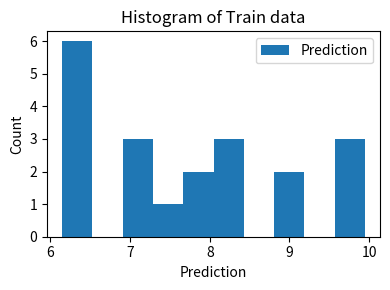

Around what value on the x-axis is the tallest bar? Give the approximate position of its centre, as read against the axis.

6.3